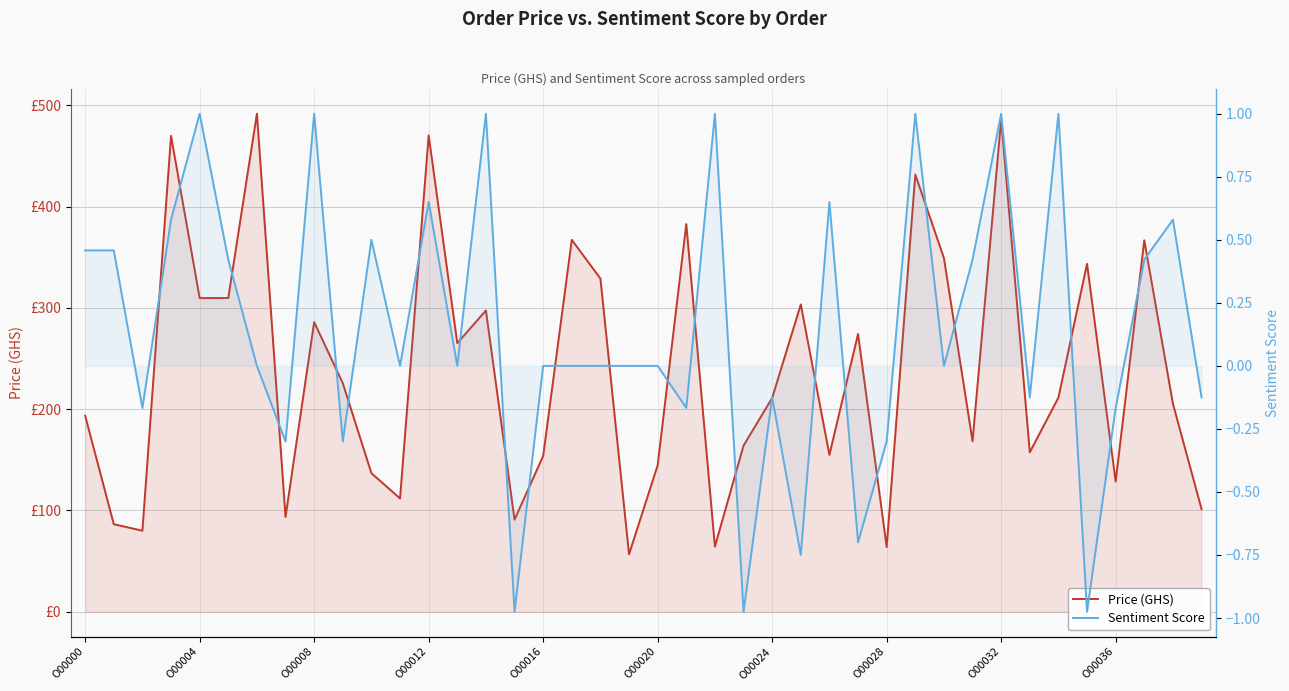

What is the value of the Sentiment Score point at the 39th from the left?

0.6